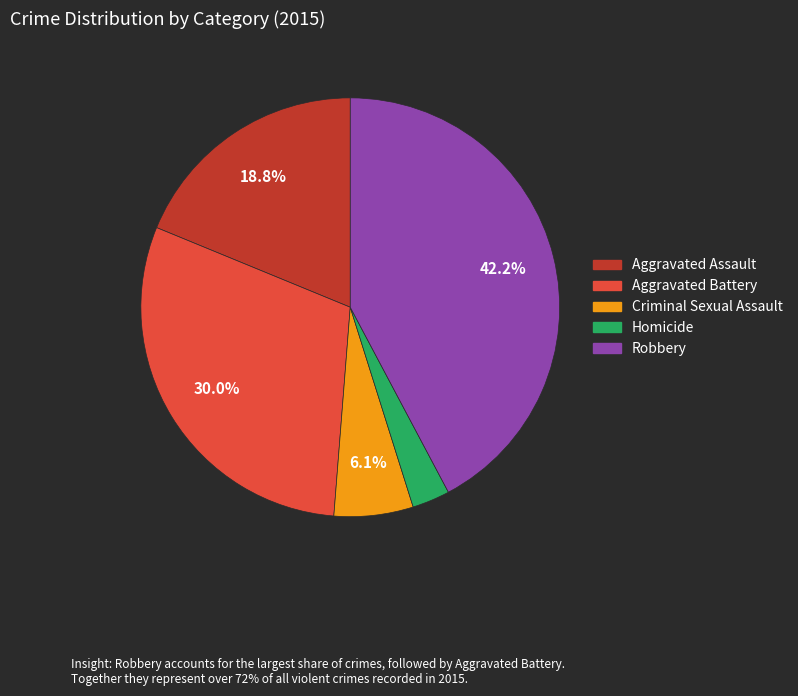

Which category has the biggest portion of the pie?

Robbery